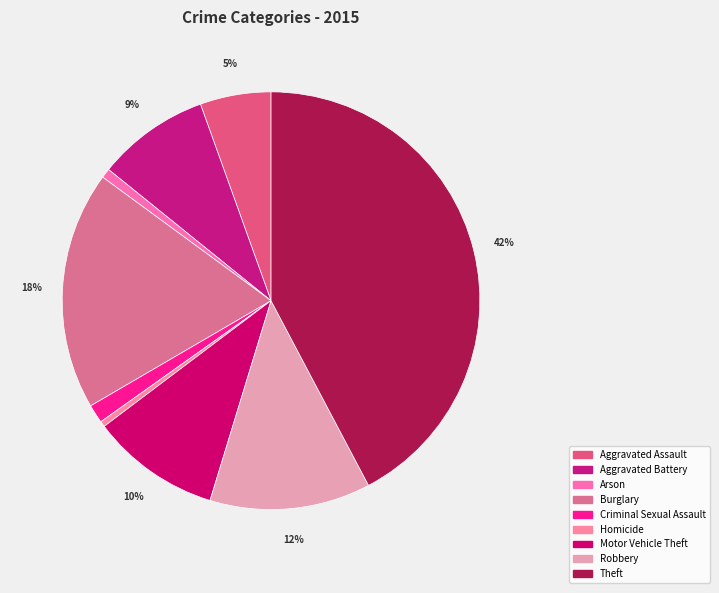

The Motor Vehicle Theft slice represents 10% of the pie. True or false?

True